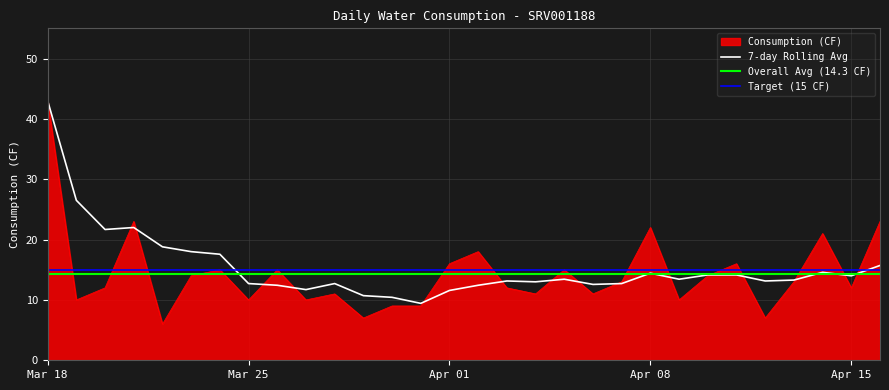

Reading right to left, list all the values displayed in this chart.

Consumption (CF): Apr 16=23.0	Apr 15=12.0	Apr 14=21.0	Apr 13=13.0	Apr 12=7.0	Apr 11=16.0	Apr 10=14.0	Apr 09=10.0	Apr 08=22.0	Apr 07=13.0	Apr 06=11.0	Apr 05=15.0	Apr 04=11.0	Apr 03=12.0	Apr 02=18.0	Apr 01=16.0	Mar 31=9.0	Mar 30=9.0	Mar 29=7.0	Mar 28=11.0	Mar 27=10.0	Mar 26=15.0	Mar 25=10.0	Mar 24=15.0	Mar 23=14.0	Mar 22=6.0	Mar 21=23.0	Mar 20=12.0	Mar 19=10.0	Mar 18=43.0
7-day Rolling Avg: Apr 16=15.7	Apr 15=14.0	Apr 14=14.6	Apr 13=13.3	Apr 12=13.1	Apr 11=14.1	Apr 10=14.1	Apr 09=13.4	Apr 08=14.4	Apr 07=12.7	Apr 06=12.6	Apr 05=13.4	Apr 04=13.0	Apr 03=13.1	Apr 02=12.4	Apr 01=11.6	Mar 31=9.4	Mar 30=10.4	Mar 29=10.7	Mar 28=12.7	Mar 27=11.7	Mar 26=12.4	Mar 25=12.7	Mar 24=17.6	Mar 23=18.0	Mar 22=18.8	Mar 21=22.0	Mar 20=21.7	Mar 19=26.5	Mar 18=43.0